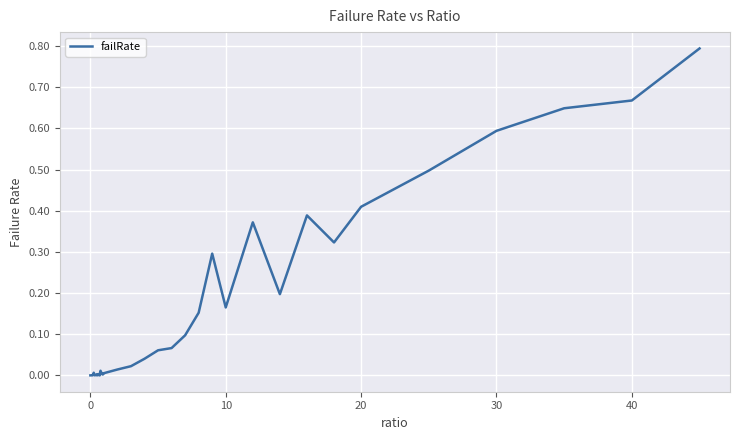

What is the greatest value displayed?

0.8